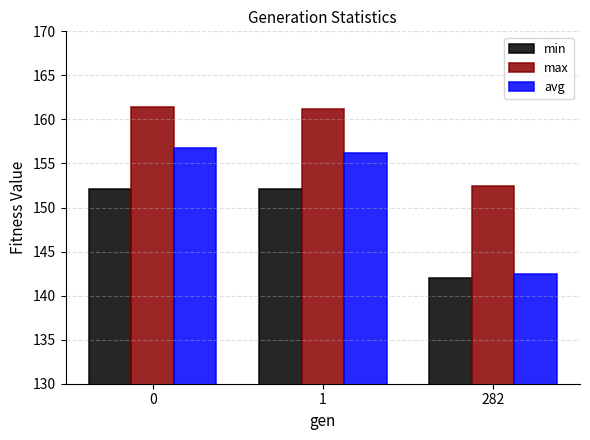

What is the value of the min bar at the 3rd from the left?

142.0